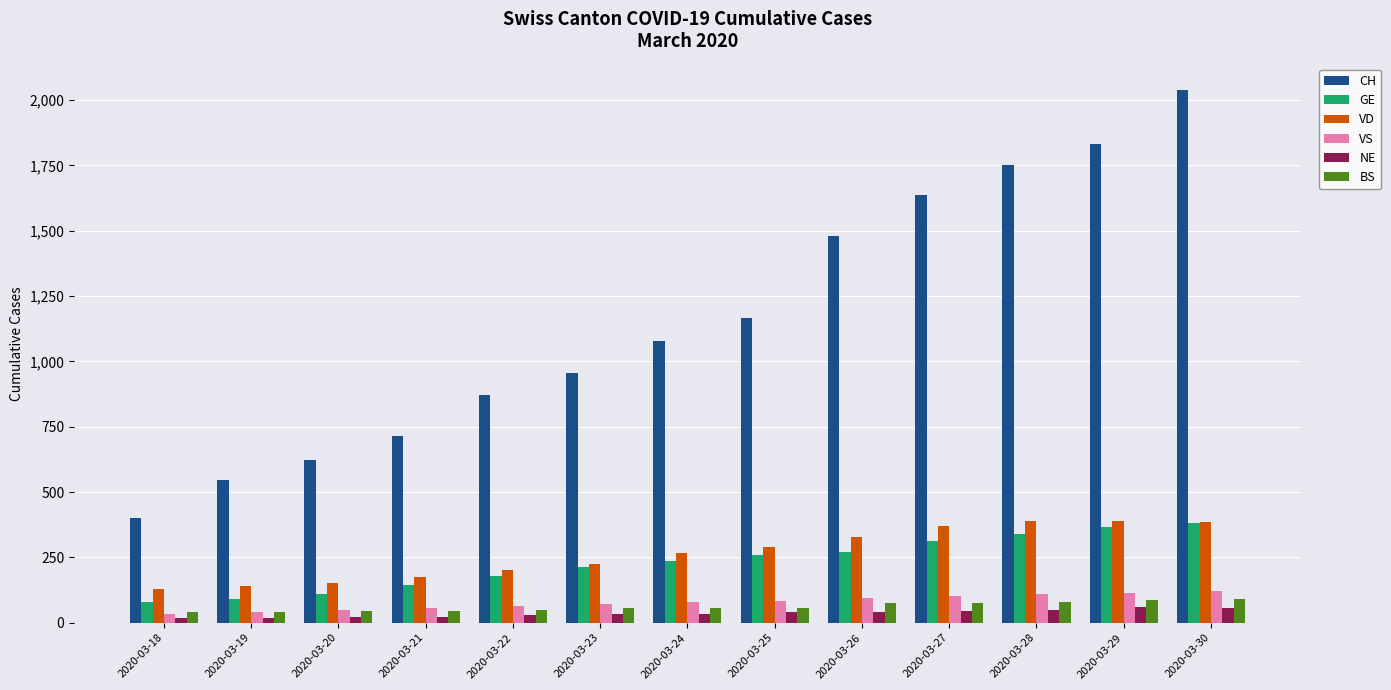

What is the lowest value of the BS series?

40